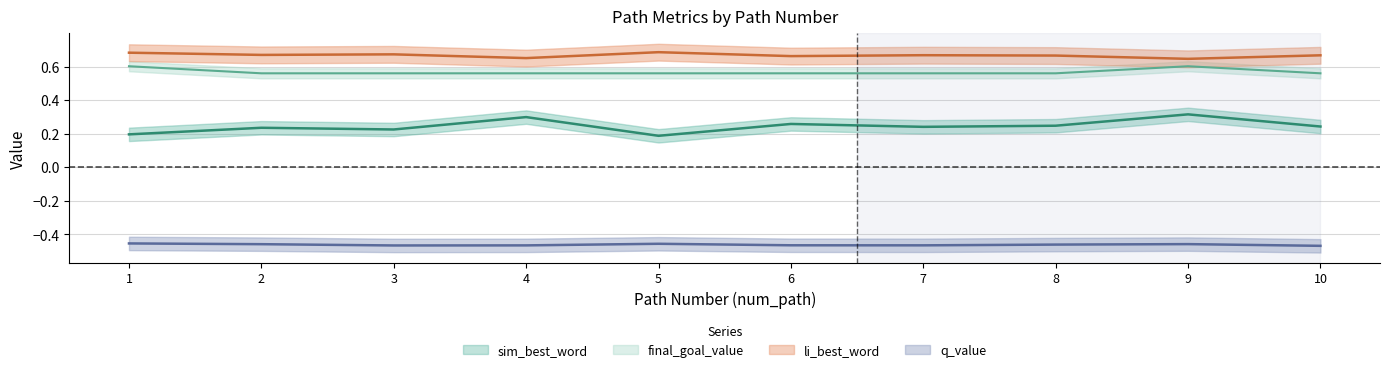

Reading left to right, list all the values displayed in this chart.

sim_best_word: 0.2	0.2	0.2	0.3	0.2	0.3	0.2	0.2	0.3	0.2
li_best_word: 0.7	0.7	0.7	0.7	0.7	0.7	0.7	0.7	0.6	0.7
final_goal_value: 0.6	0.6	0.6	0.6	0.6	0.6	0.6	0.6	0.6	0.6
q_value: -0.5	-0.5	-0.5	-0.5	-0.5	-0.5	-0.5	-0.5	-0.5	-0.5